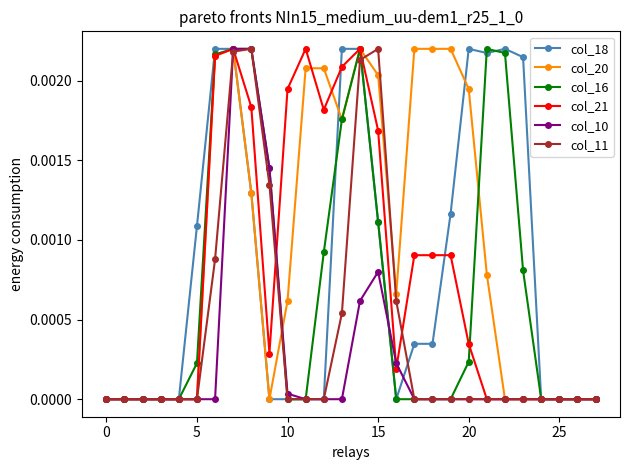

True or false: col_18 has more than 0 interior local peaks.

True